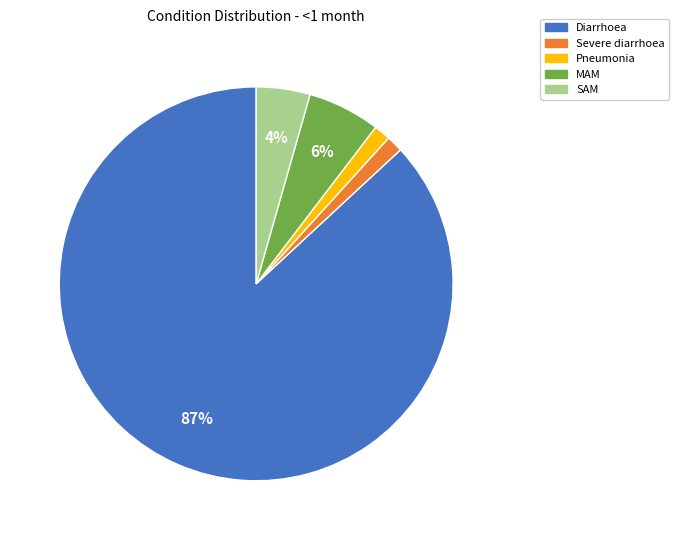

Which slice is the largest?

Diarrhoea